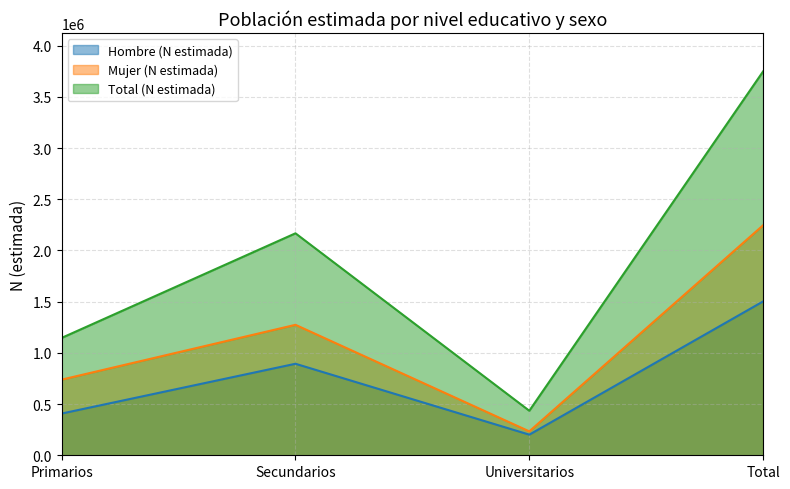

What is the total value across all series at Secundarios?

4334370